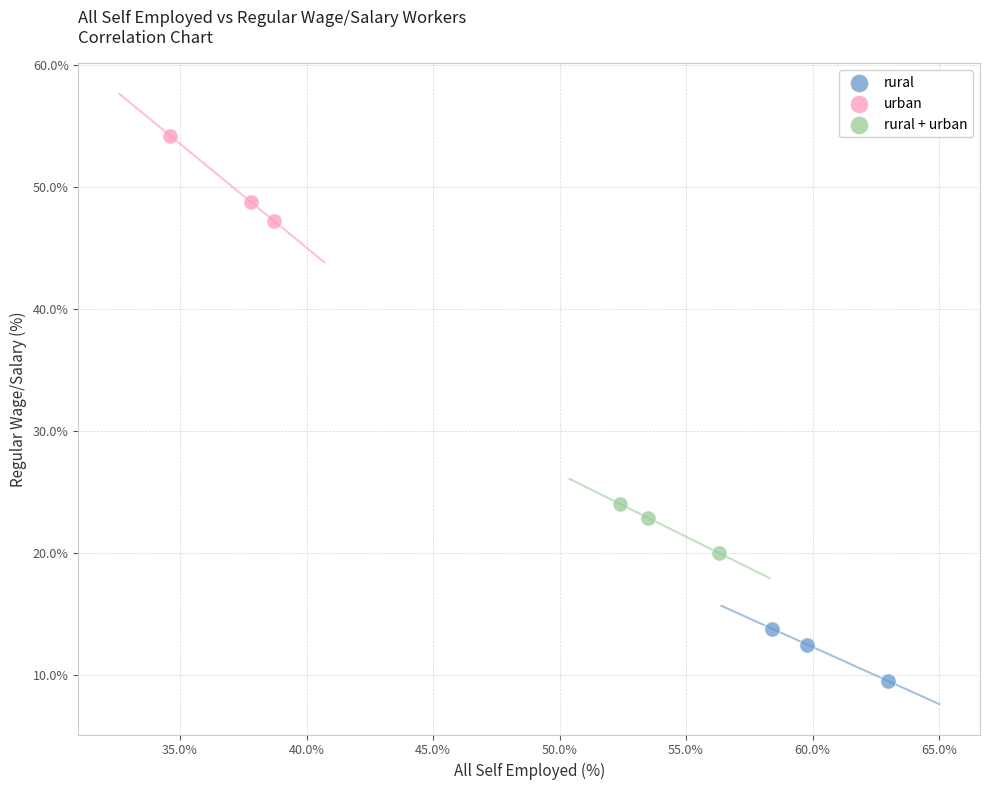

Which series reaches the maximum Y coordinate?

urban